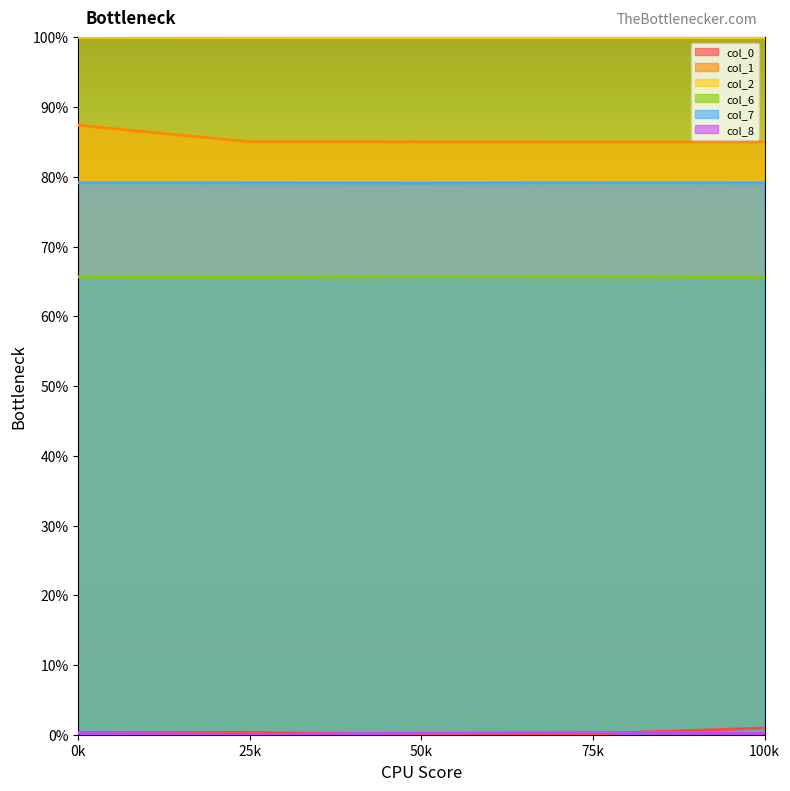

True or false: col_2 and col_1 intersect in this chart.

False